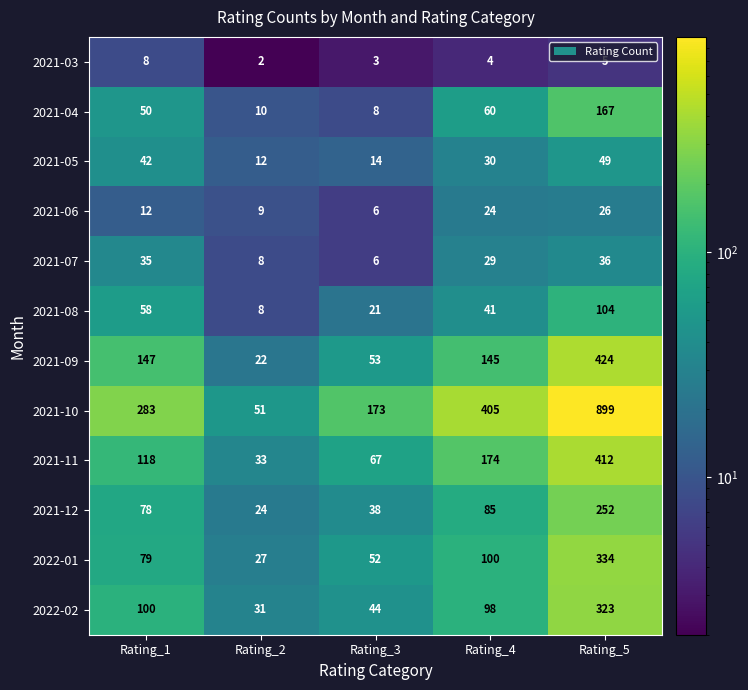

What is the approximate value of 2021-10 at Rating_4?

405